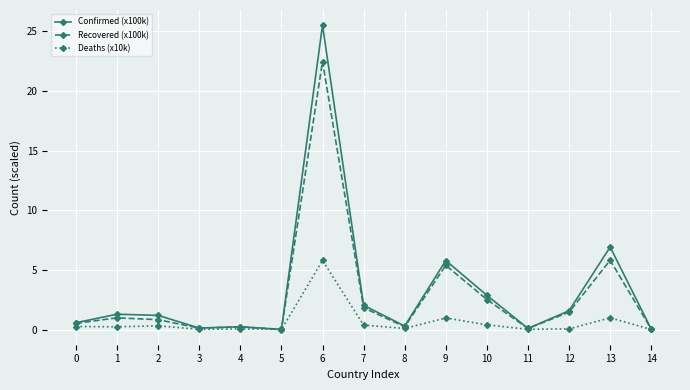

At how many categories does at least one series exceed 23?

1